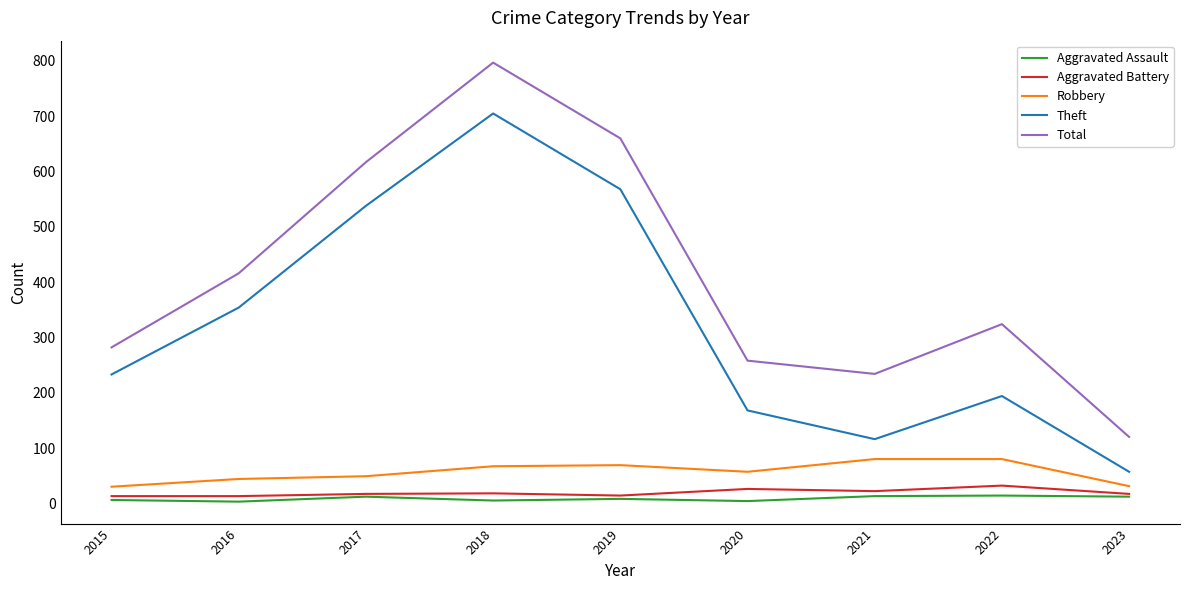

Which series changed the most between 2017 and 2023?

Total